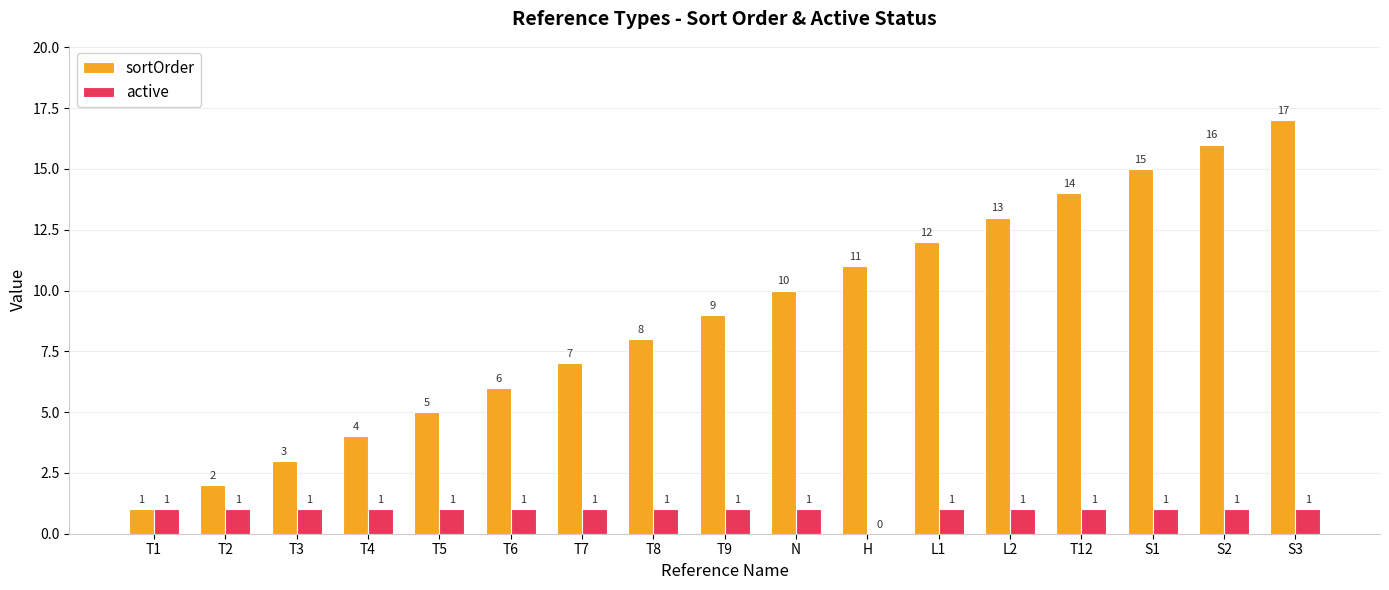

What is the sum of all active values?

16